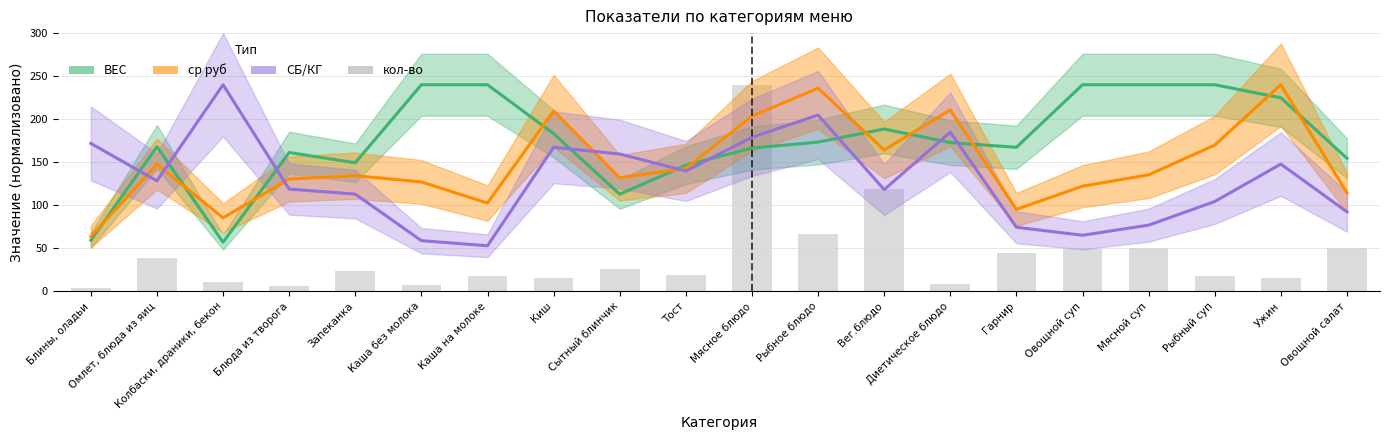

How many data points in СБ/КГ are above 128?

10